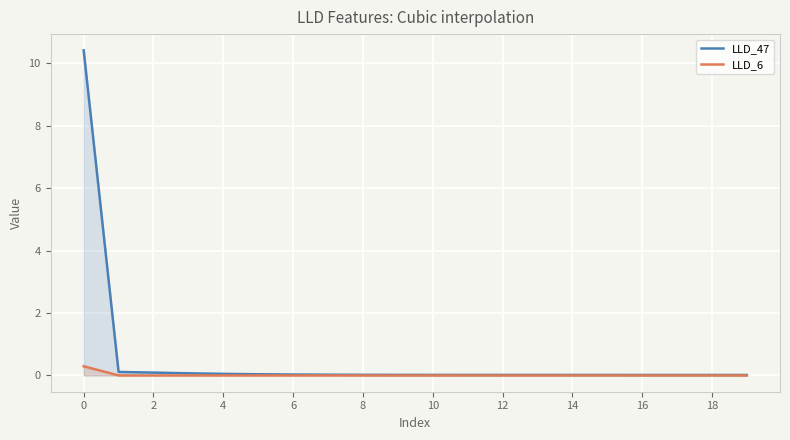

Rank the series by their maximum value, from highest to lowest.

LLD_47, LLD_6